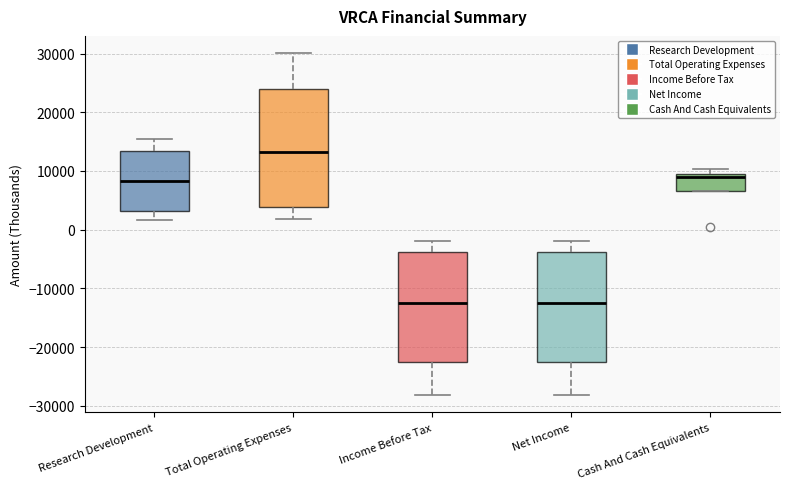

Which box is the tallest, from its lower edge to its upper edge?

Total Operating Expenses